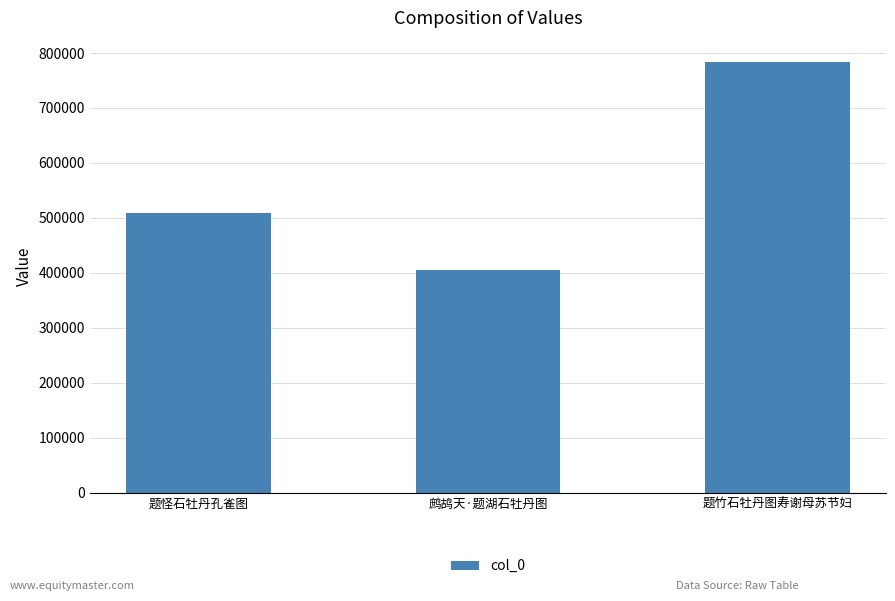

How many categories are shown in the chart?

3